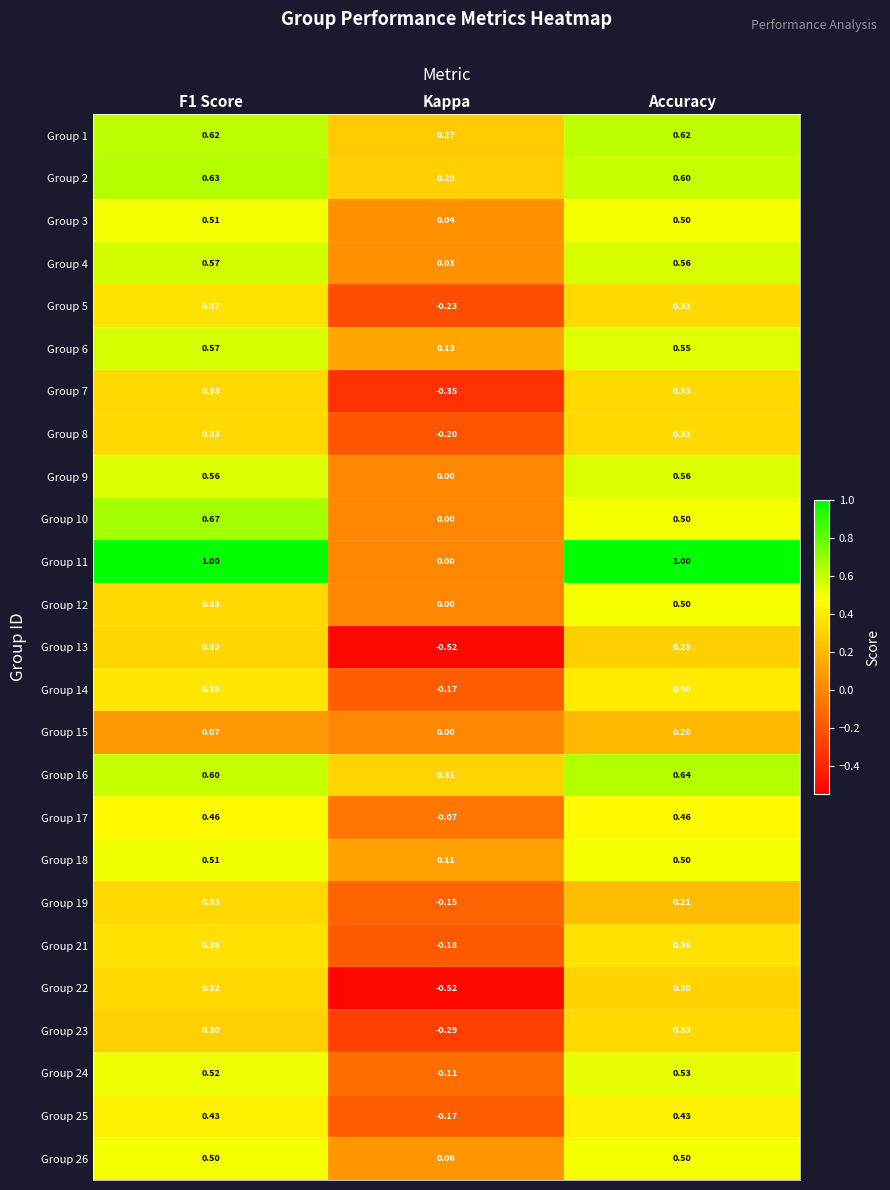

Where is Group 26 nearest to the value 0?

Kappa